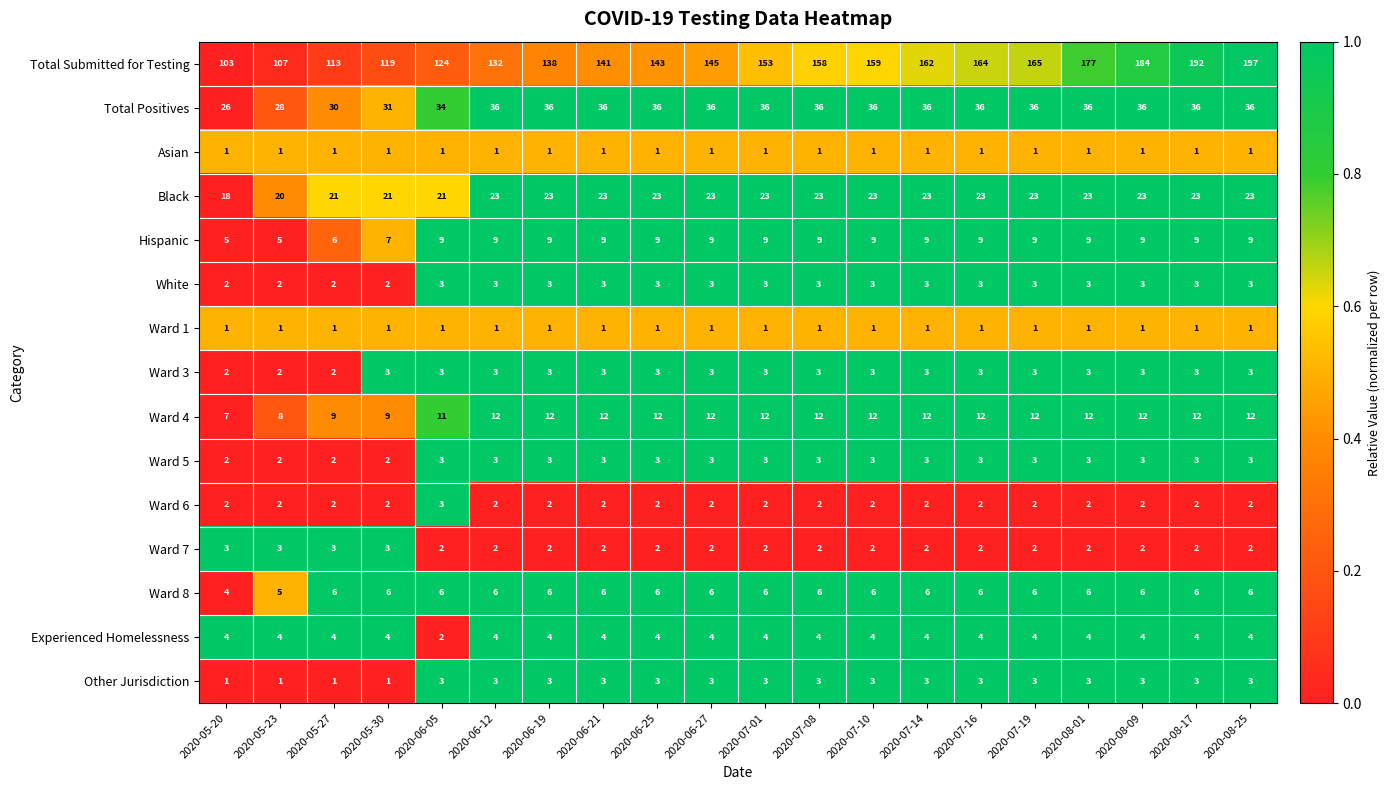

The Hispanic series shows 14 at 2020-07-19. True or false?

False